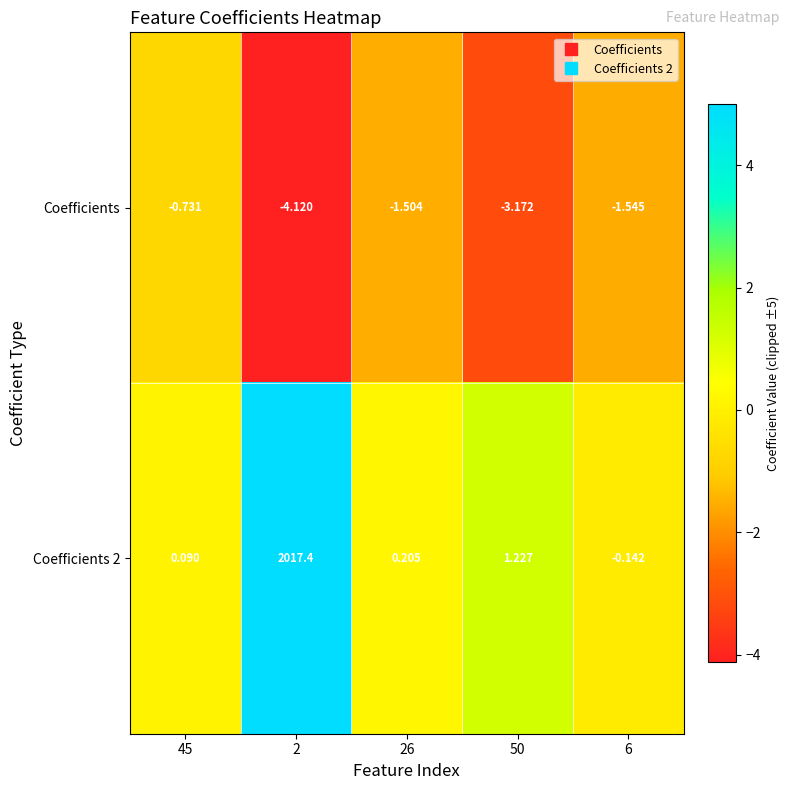

Between 45 and 6, which series saw the biggest shift?

Coefficients